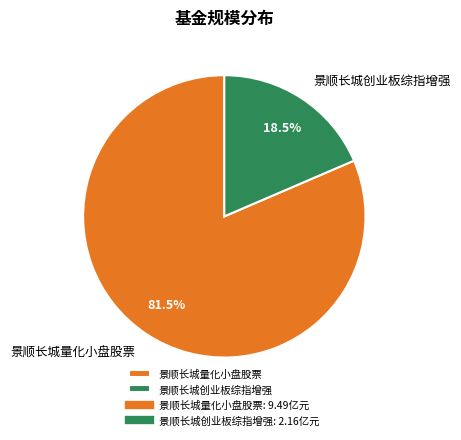

To the nearest percent, what is the difference between the largest and smallest slice percentages?

63%